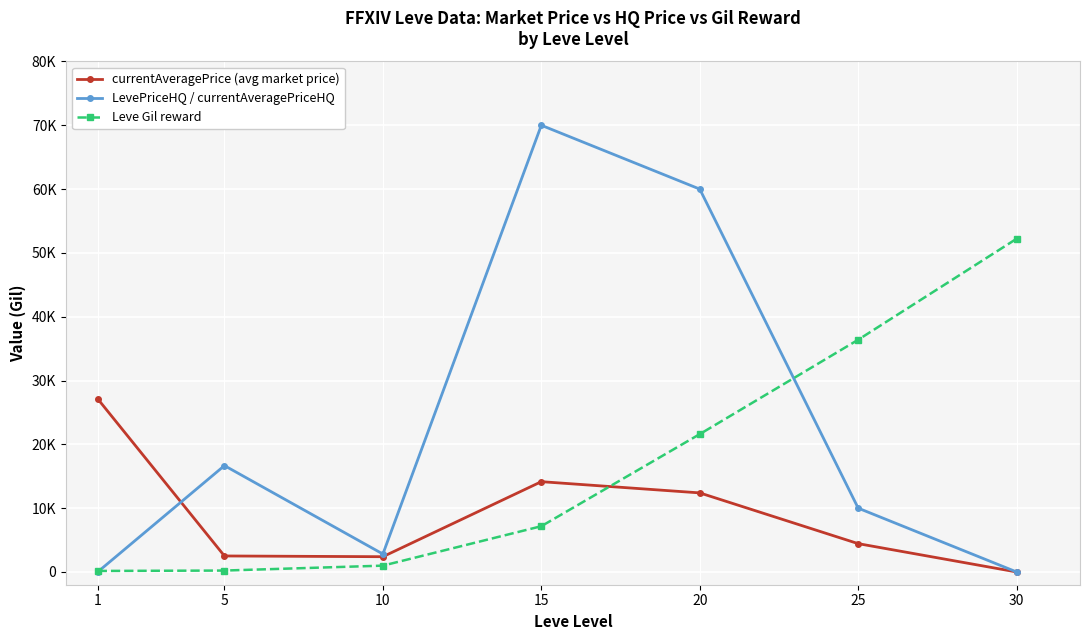

What are all the series names shown in the legend?

currentAveragePrice (avg market price), LevePriceHQ / currentAveragePriceHQ, Leve Gil reward